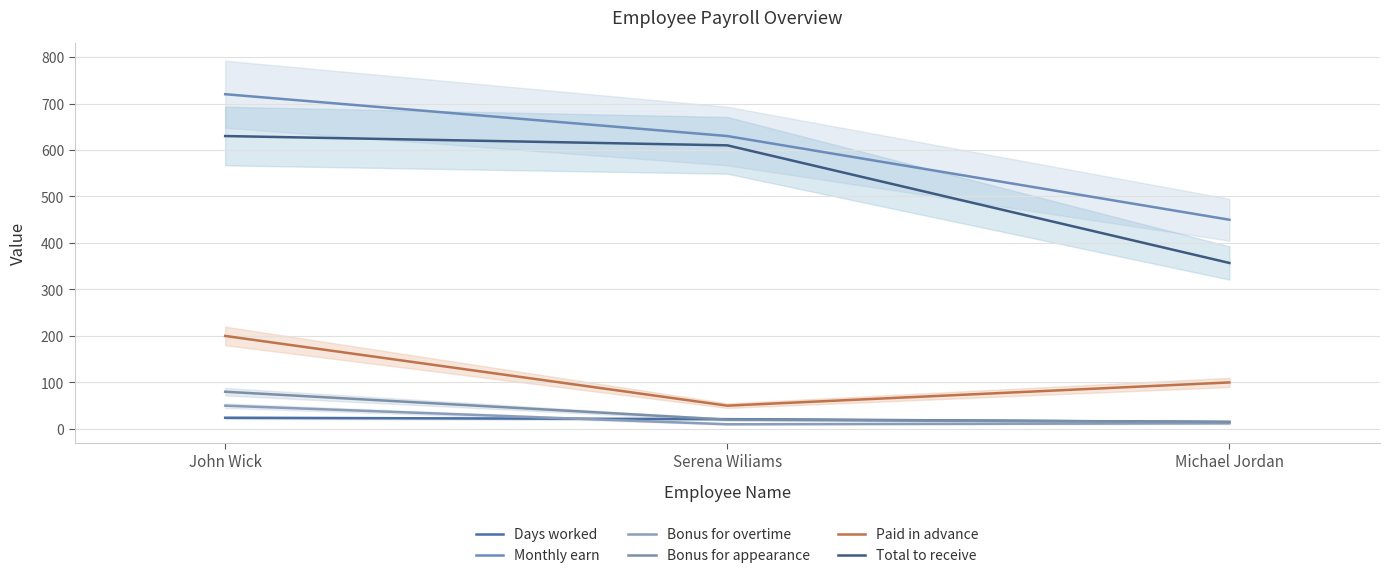

Reading right to left, transcribe all the data shown in this chart.

Days worked: 15	21	24
Monthly earn: 450	630	720
Bonus for overtime: 12	10	50
Bonus for appearance: 15	20	80
Paid in advance: 100	50	200
Total to receive: 357	610	630